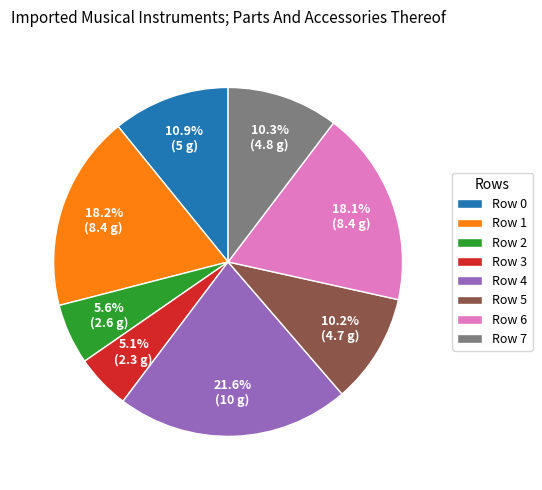

Is the sum of Row 0 and Row 7 greater than half?

No